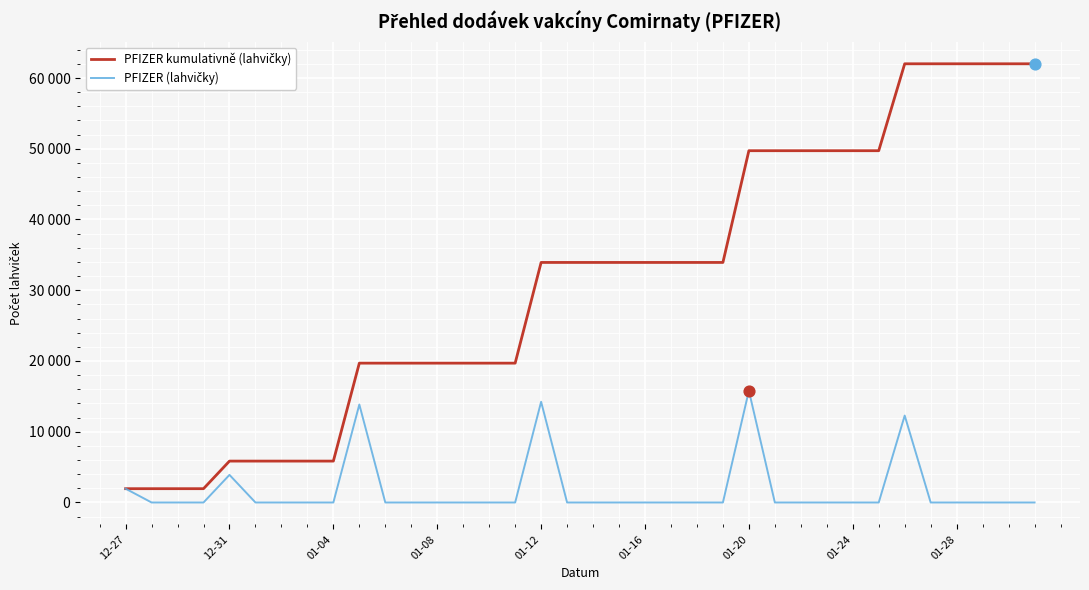

Does the chart have visible grid lines?

Yes